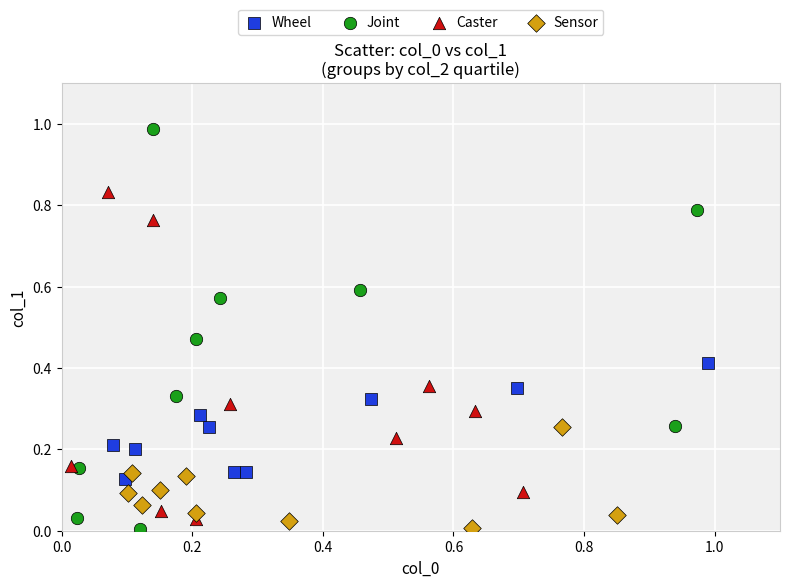

Which series reaches the maximum Y coordinate?

Joint